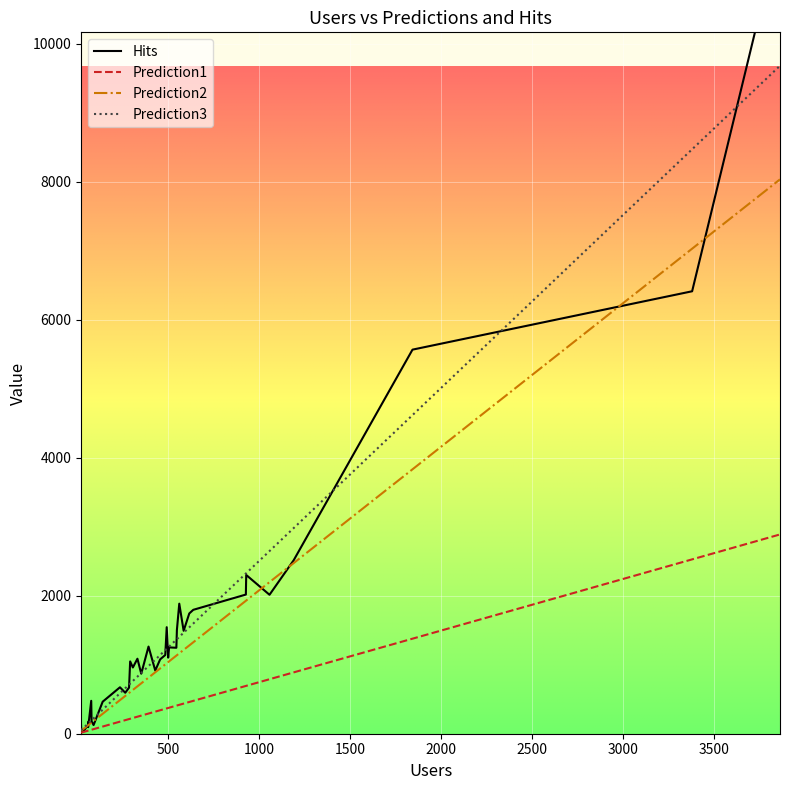

Does the chart display data point markers on the line(s)?

No